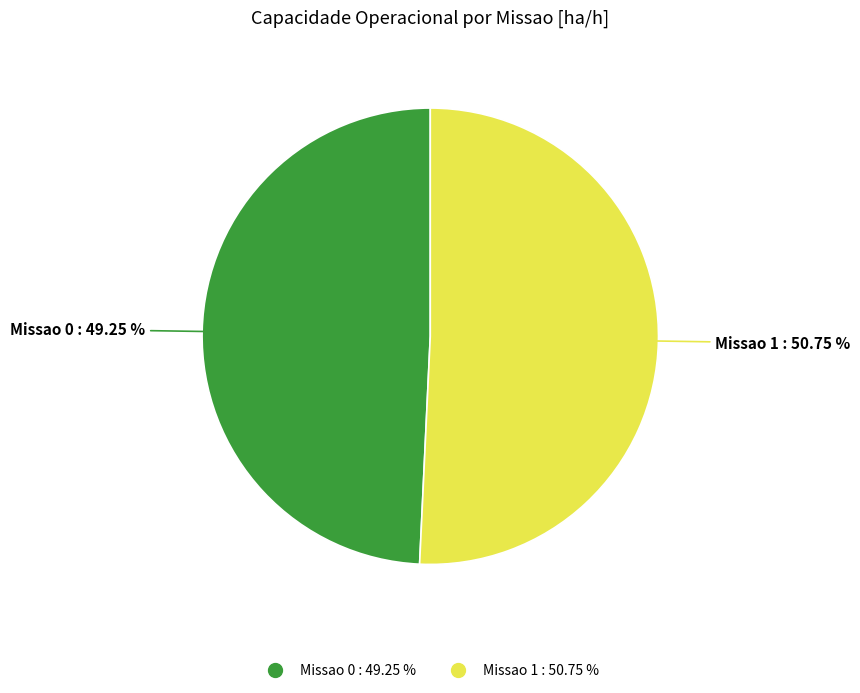

Is it true that Missao 1 is 51% of the pie?

True